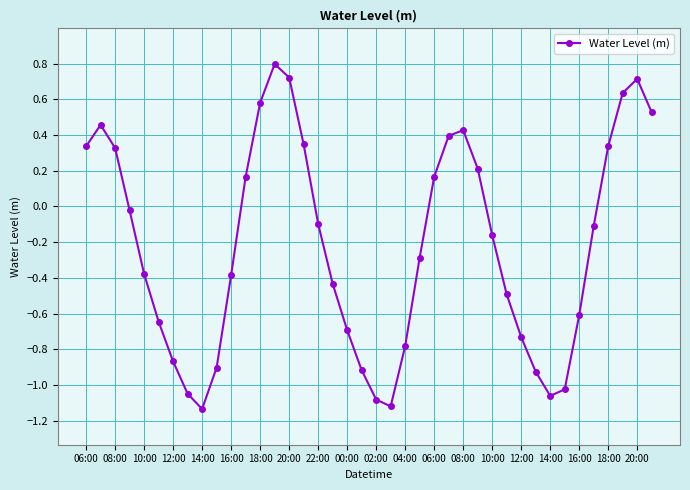

How many interior local peaks (higher than both neighbors) does the data have?

4